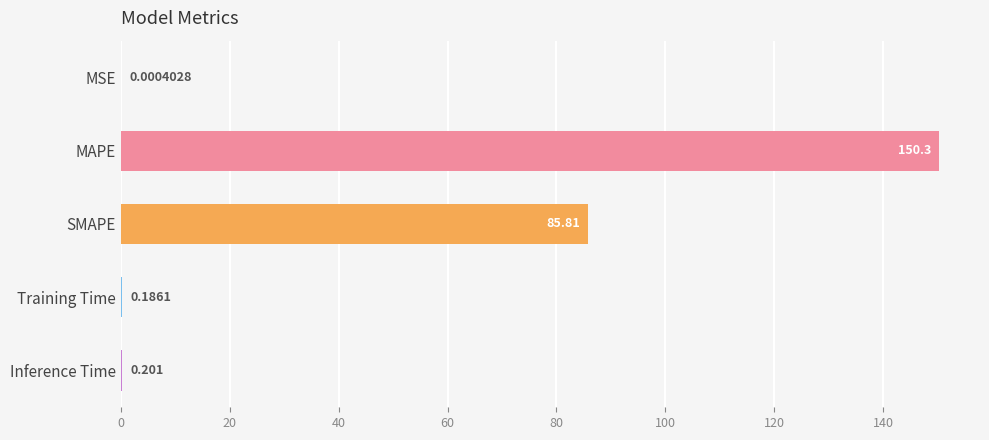

Between Inference Time and MSE, which is larger?

Inference Time